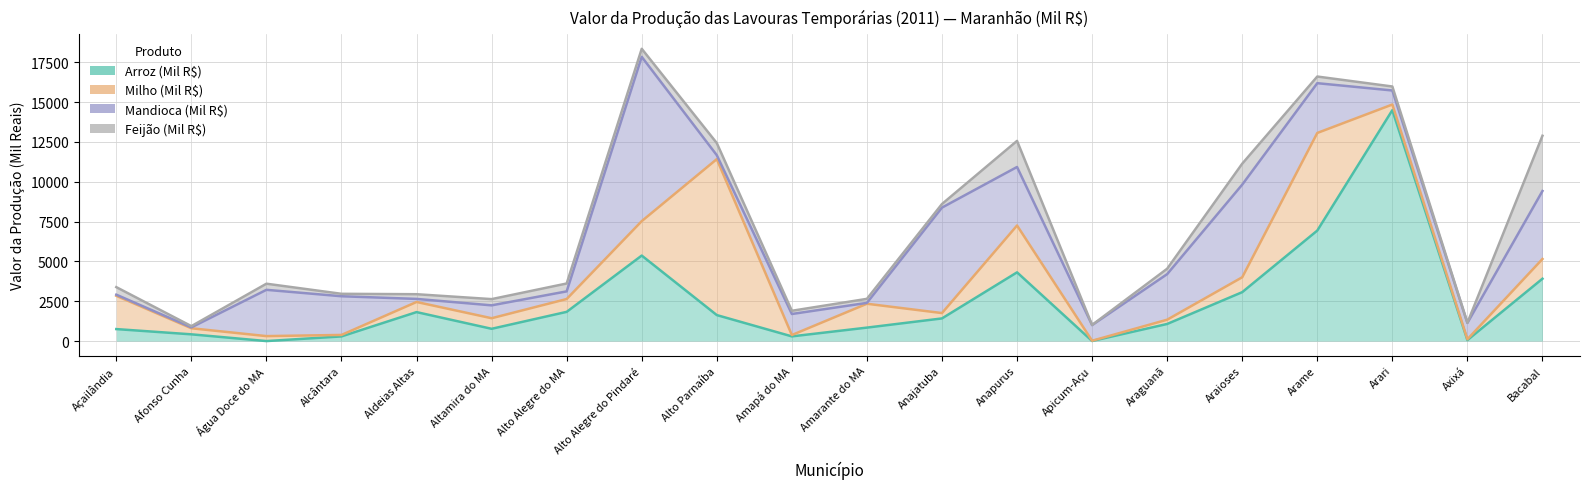

What are all the series names shown in the legend?

Arroz (Mil R$), Milho (Mil R$), Mandioca (Mil R$), Feijão (Mil R$)